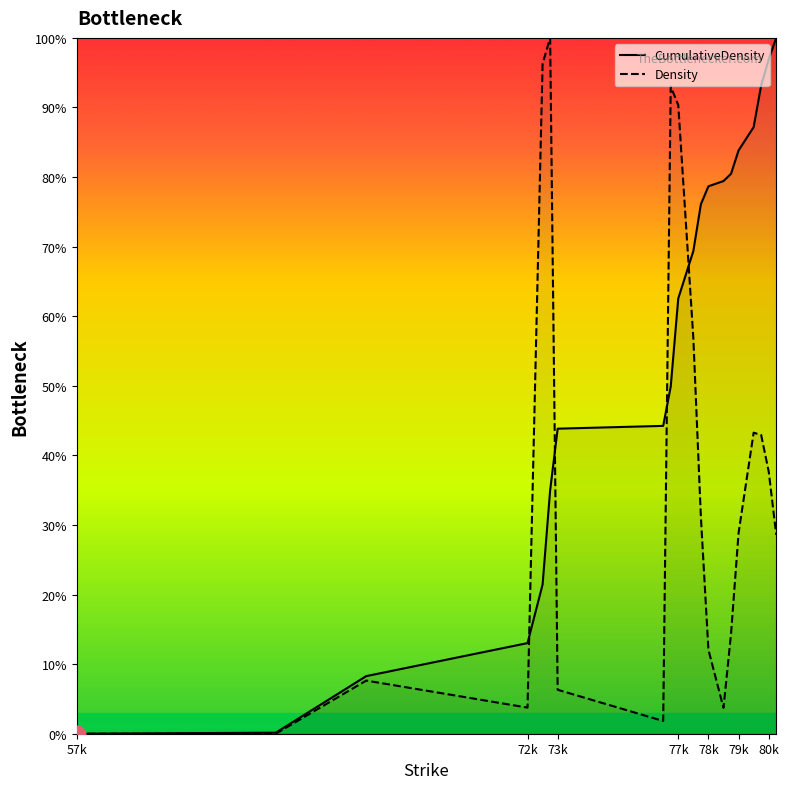

What is the difference between the maximum and minimum values in the Density series?

100.0